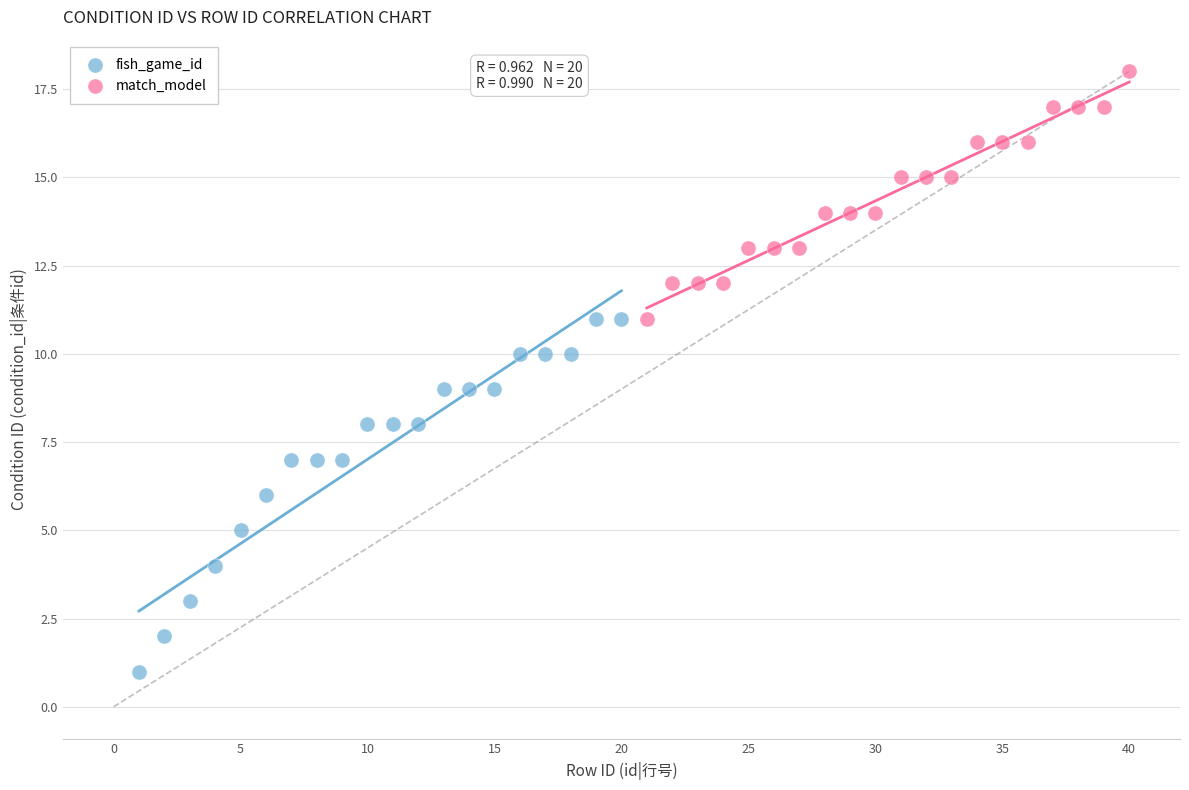

Which series contains the lowest Y value?

fish_game_id